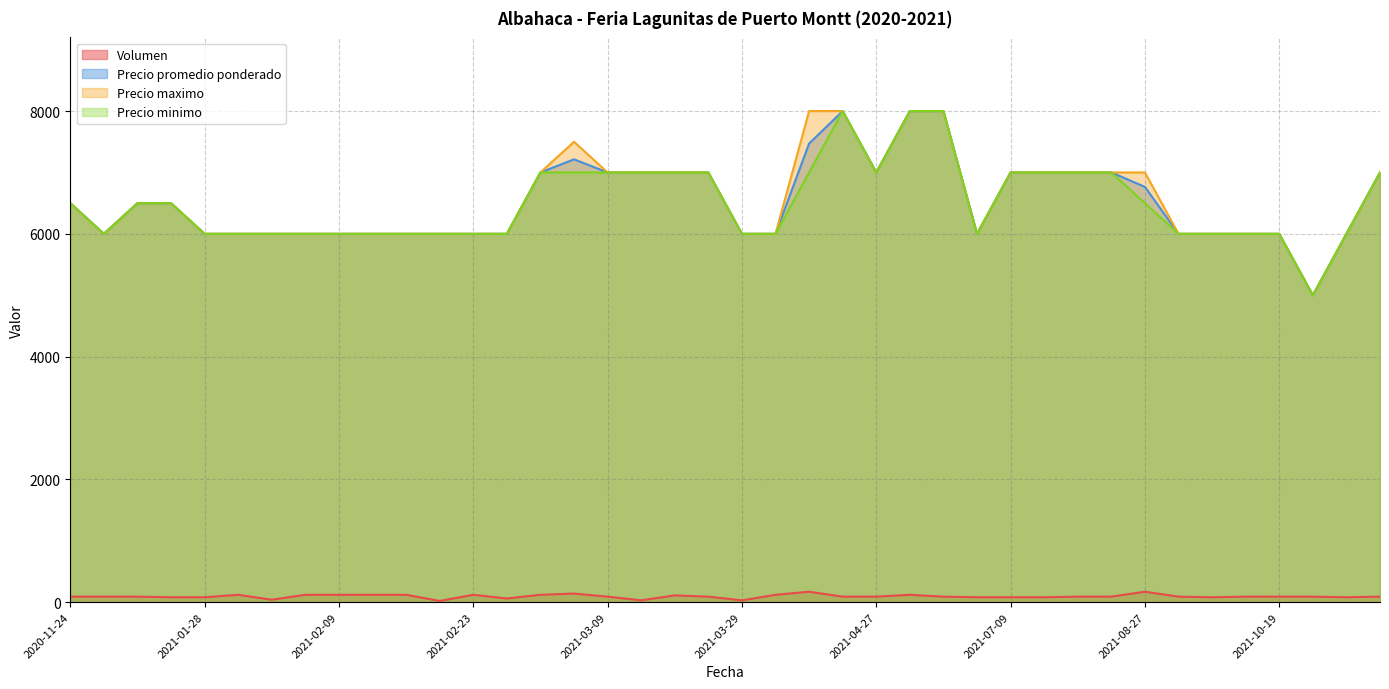

What value does the Precio maximo series have at 2021-08-24?

7000